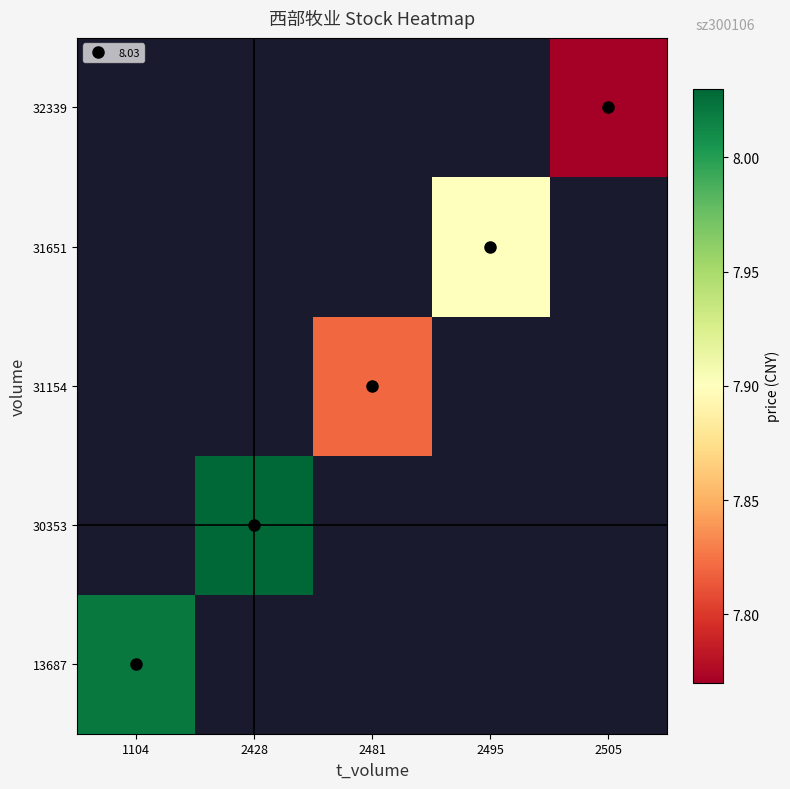

How many distinct data groups are displayed?

5